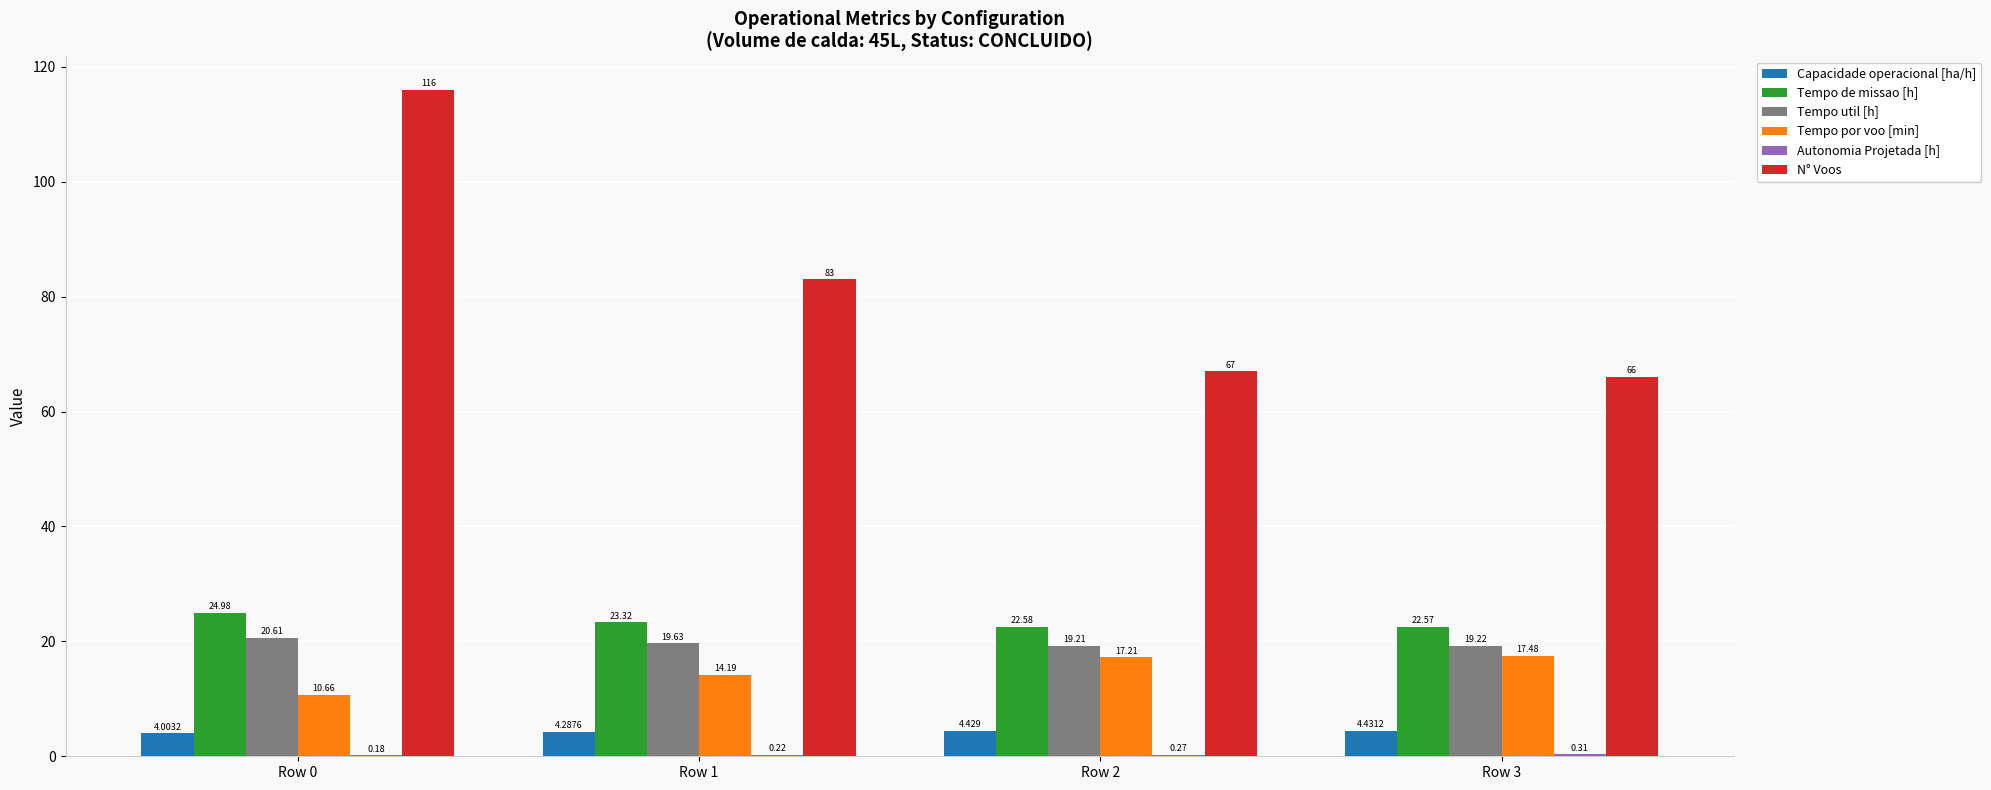

At which label does Tempo util [h] reach its peak?

Row 0